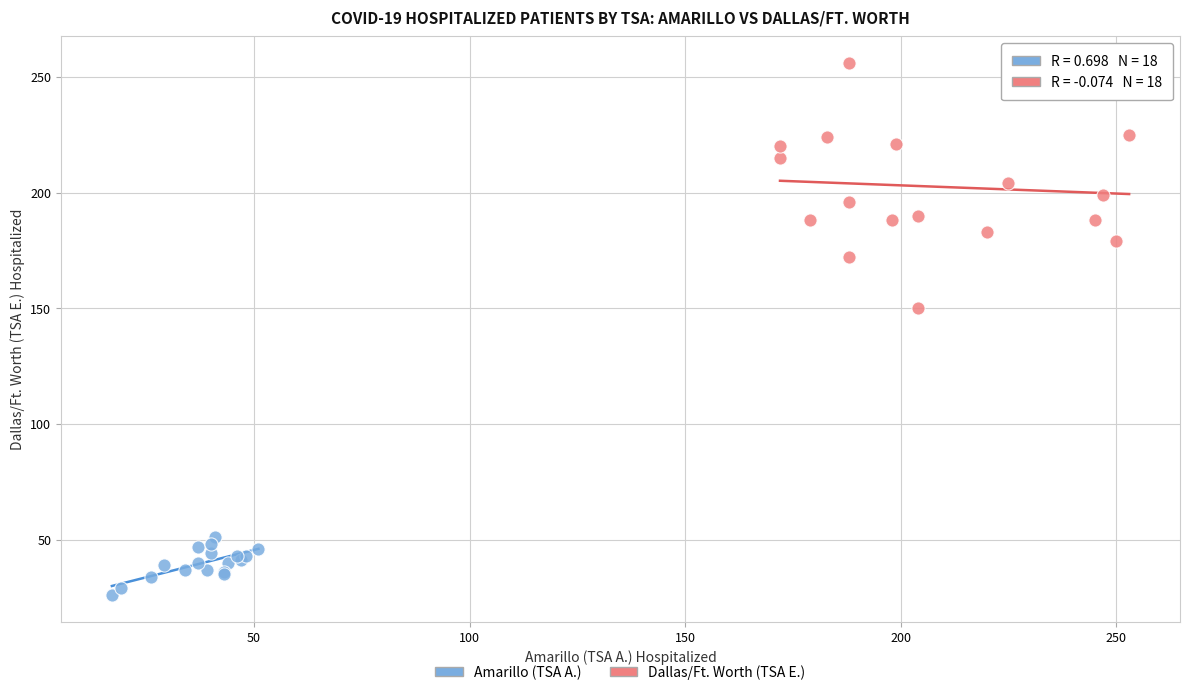

What are all the series names shown in the legend?

Amarillo (TSA A.), Dallas/Ft. Worth (TSA E.)